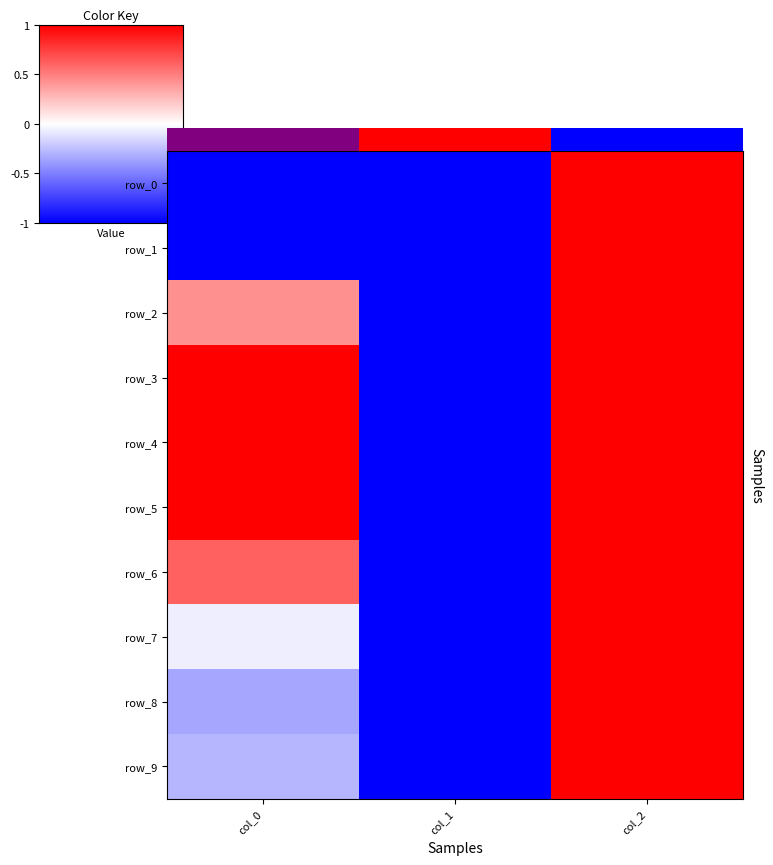

Count the number of data series in this chart.

10